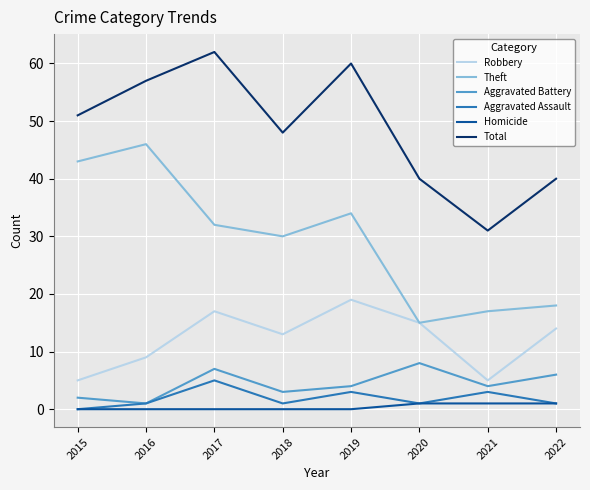

The Robbery series shows 19 at 2019. True or false?

True